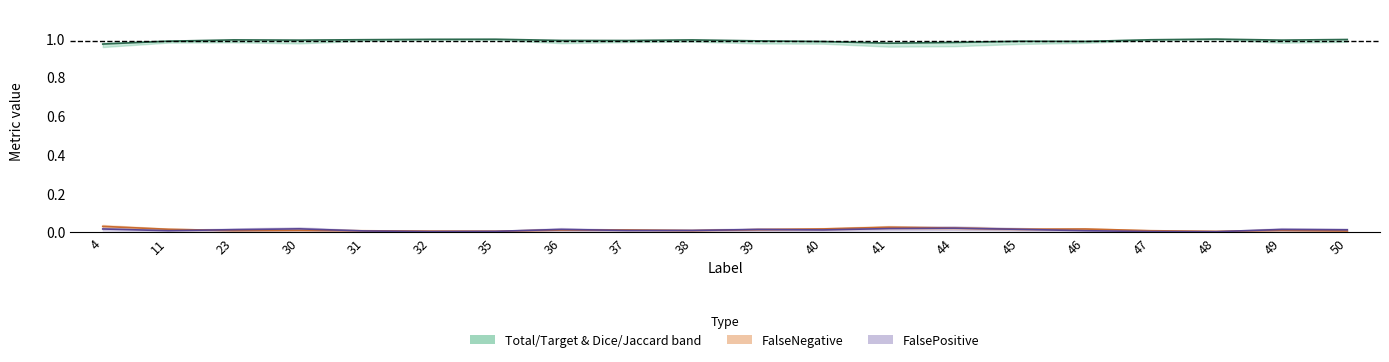

What is the sum of all FalsePositive values?

0.2